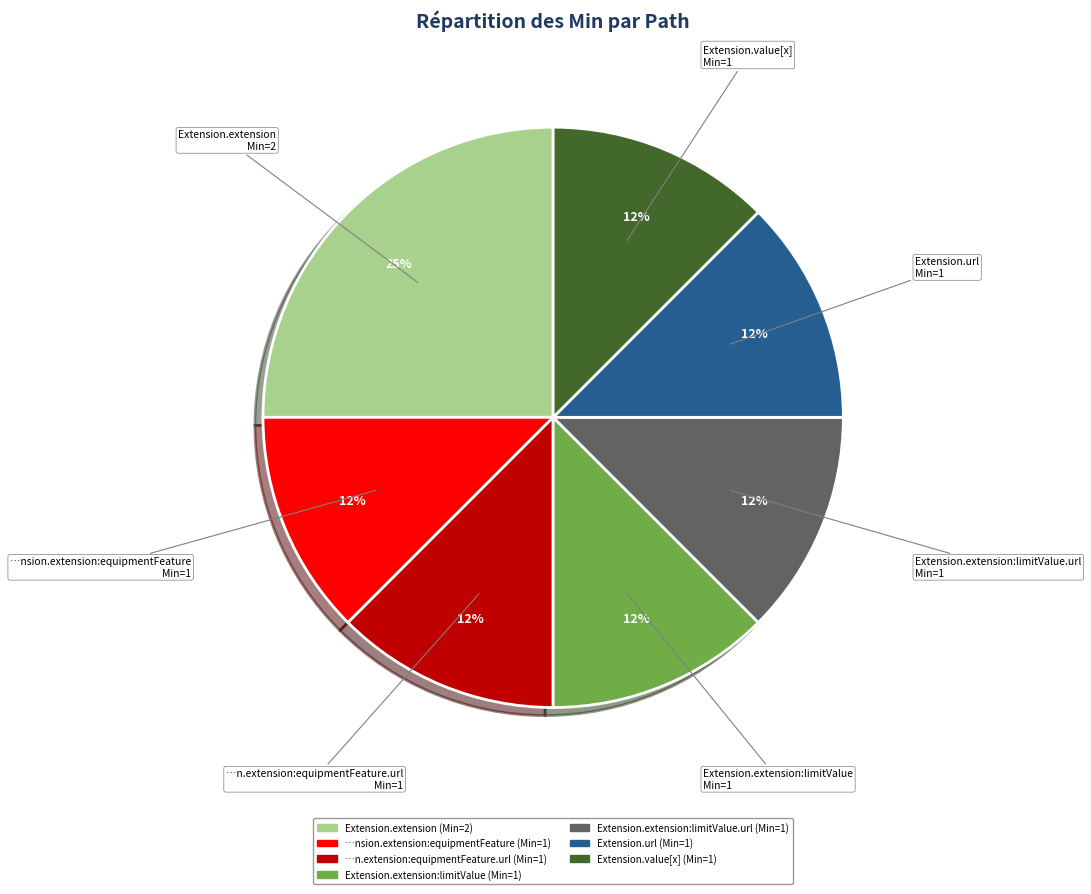

Is there any slice that represents more than half of the pie?

No